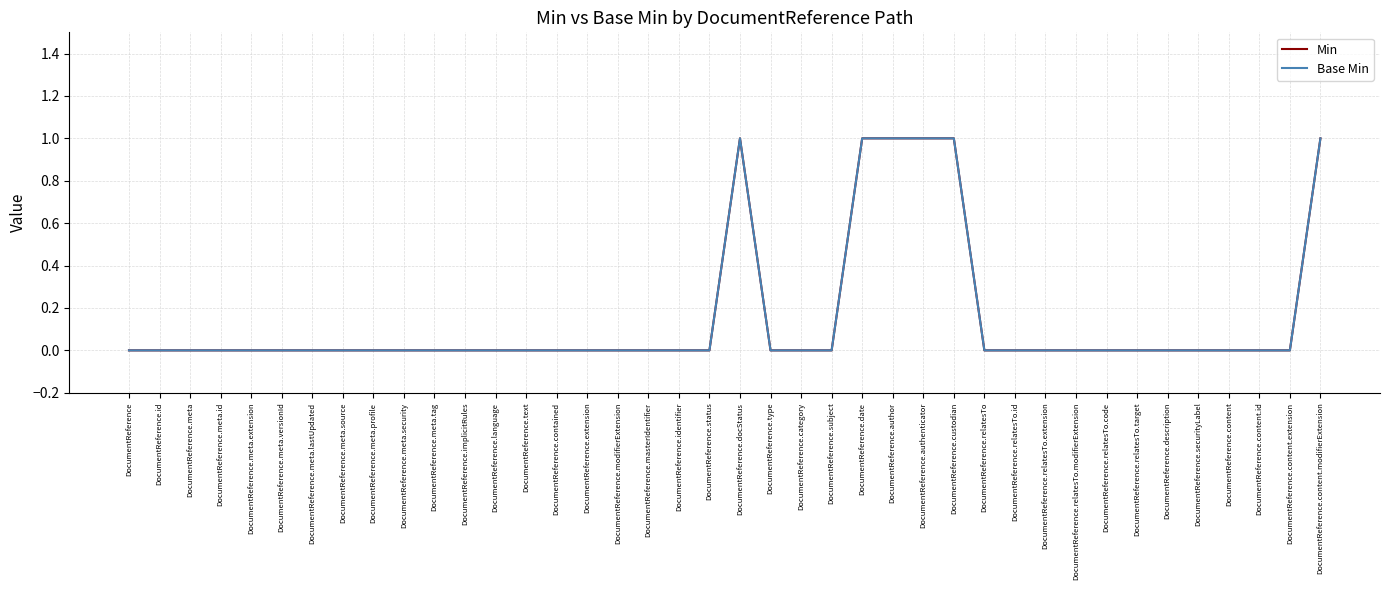

At how many categories does at least one series exceed 0?

6